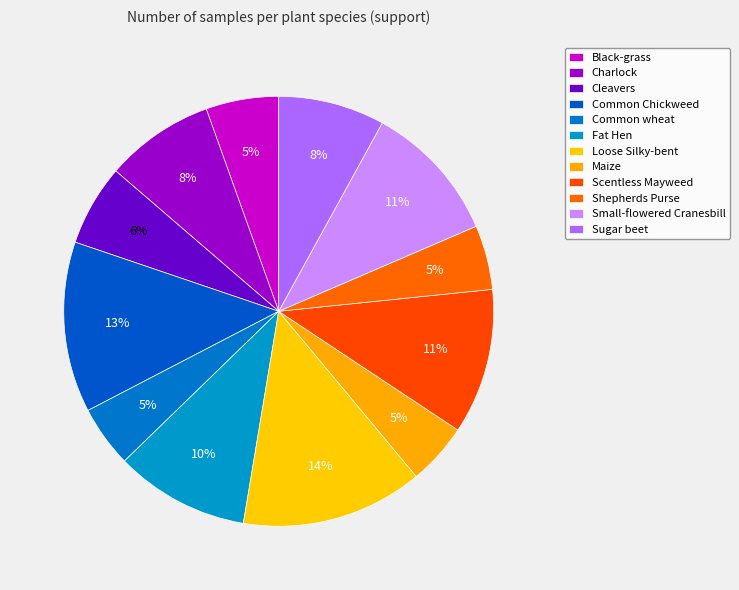

How many segments does this pie chart have?

12